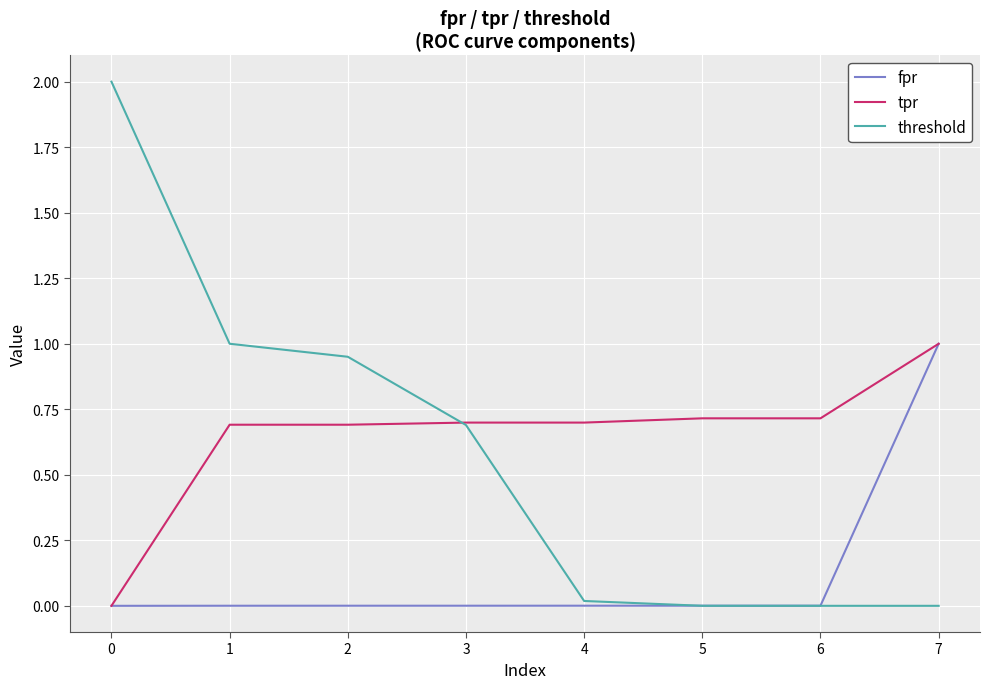

What are all the series names shown in the legend?

fpr, tpr, threshold